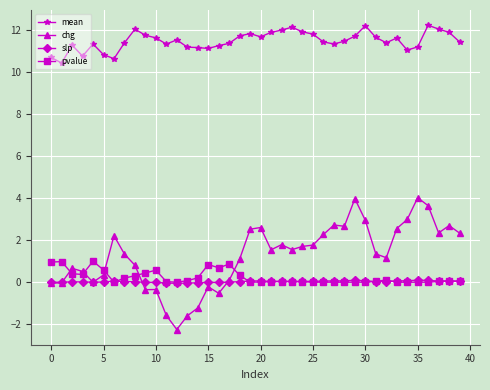

List the series in order of their peak value, highest first.

mean, chg, pvalue, slp